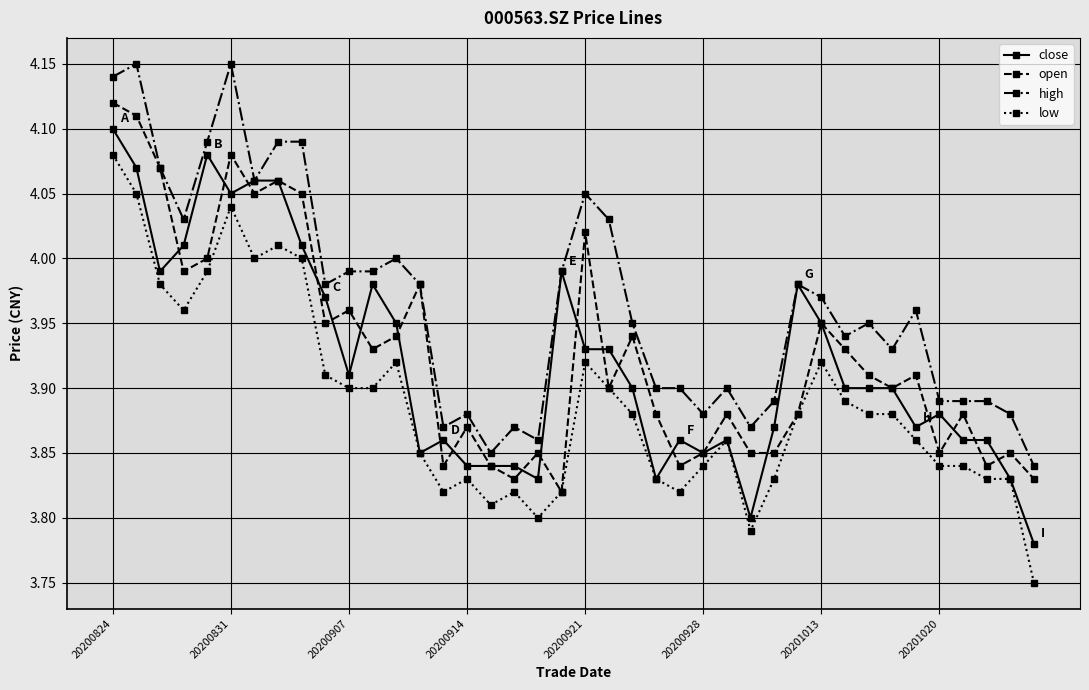

True or false: high has more than 1 points higher than both neighbors.

True